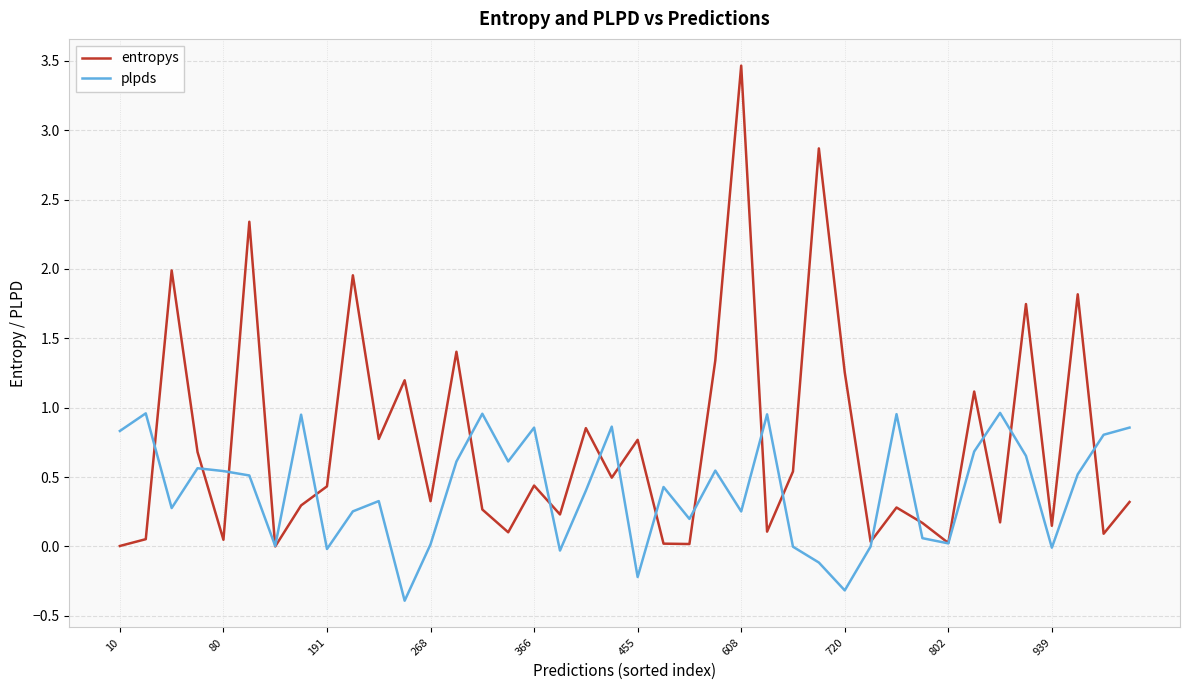

Which series has the largest total across all categories?

entropys